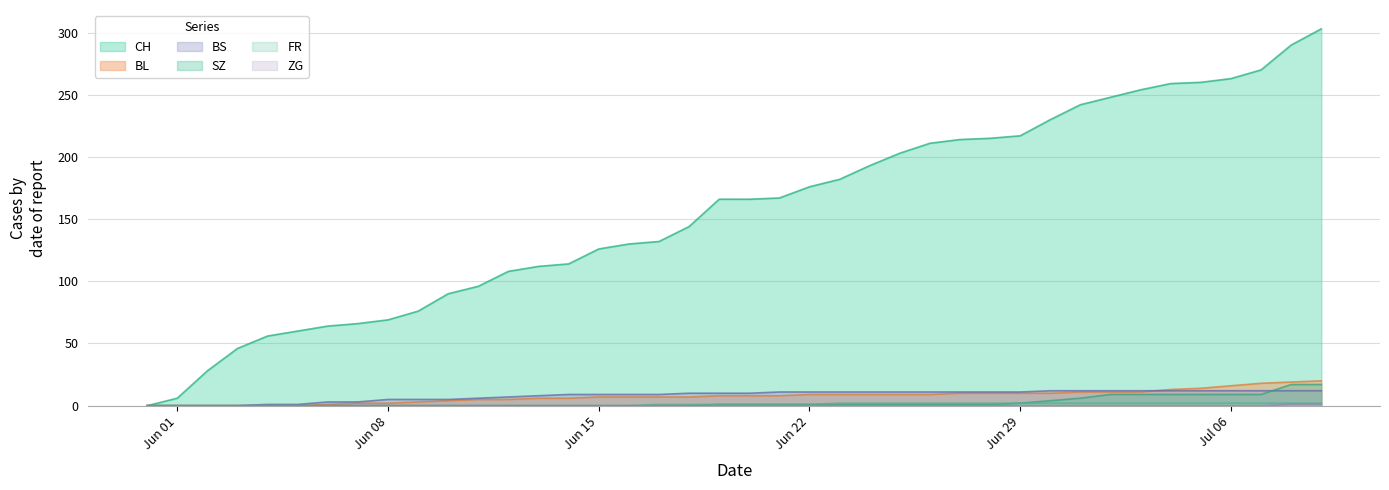

Which series has the widest spread of values?

CH